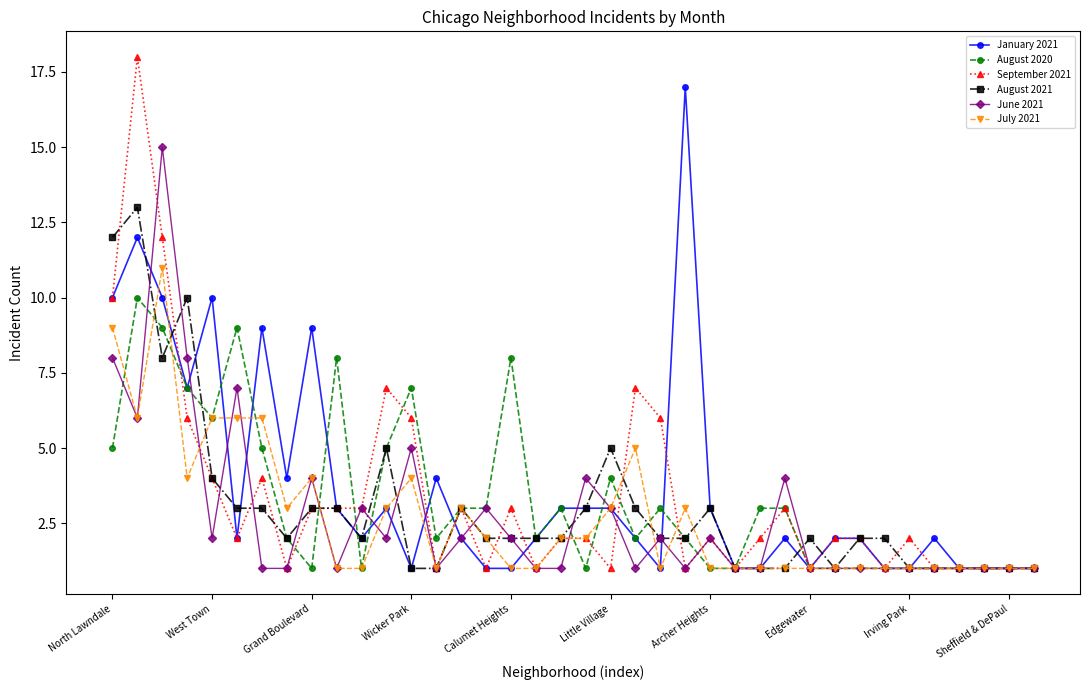

How many August 2020 values are between 1 and 5?

30